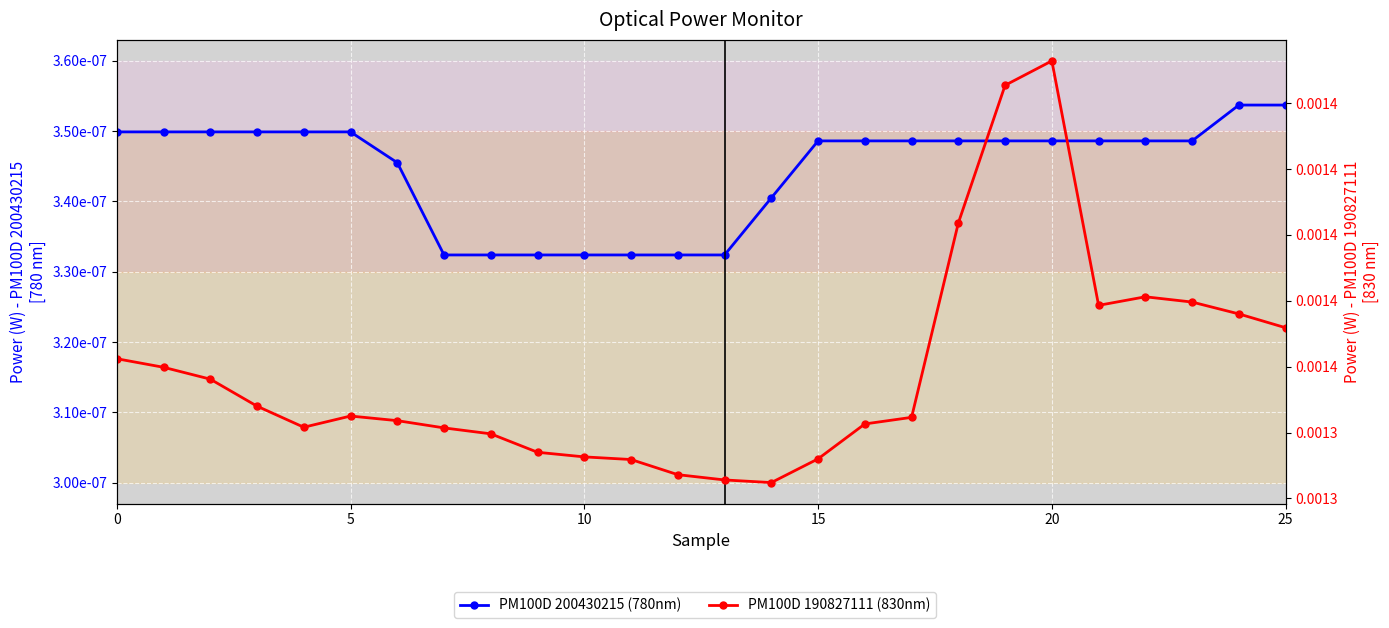

Rank the series by their maximum value, from lowest to highest.

PM100D 200430215 (780nm), PM100D 190827111 (830nm)